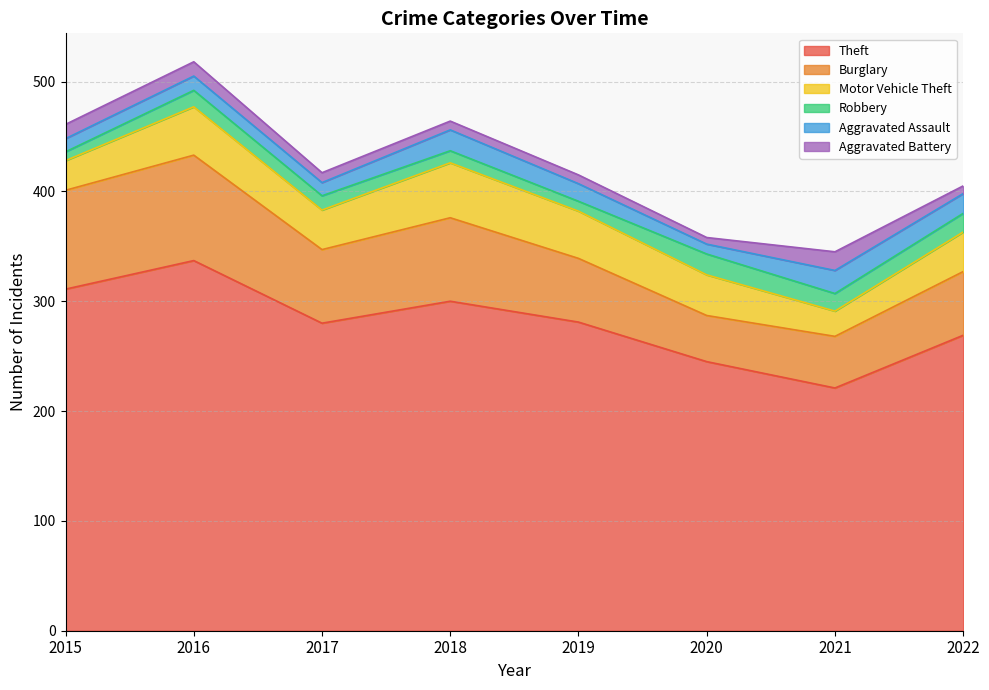

Is it true that Theft equals 516 at 2016?

False